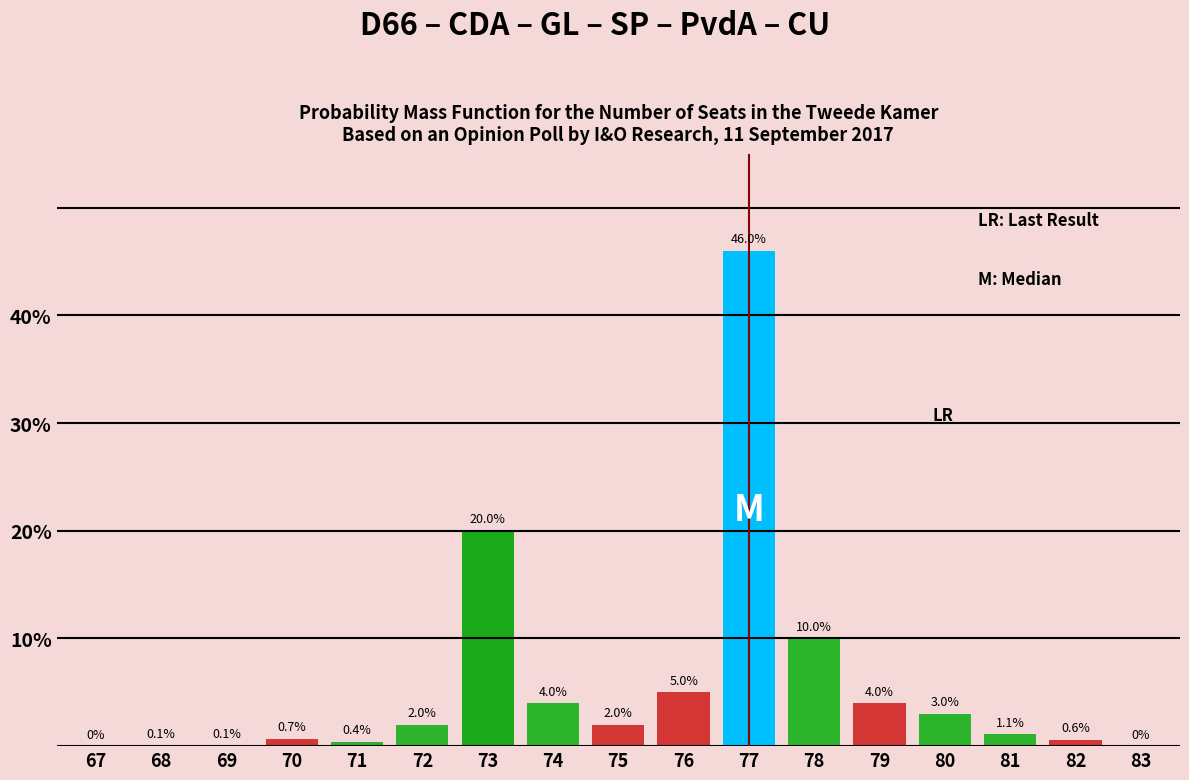

Reading left to right, transcribe all the data shown in this chart.

67=0.0	68=0.1	69=0.1	70=0.7	71=0.4	72=2.0	73=20.0	74=4.0	75=2.0	76=5.0	77=46.0	78=10.0	79=4.0	80=3.0	81=1.1	82=0.6	83=0.0